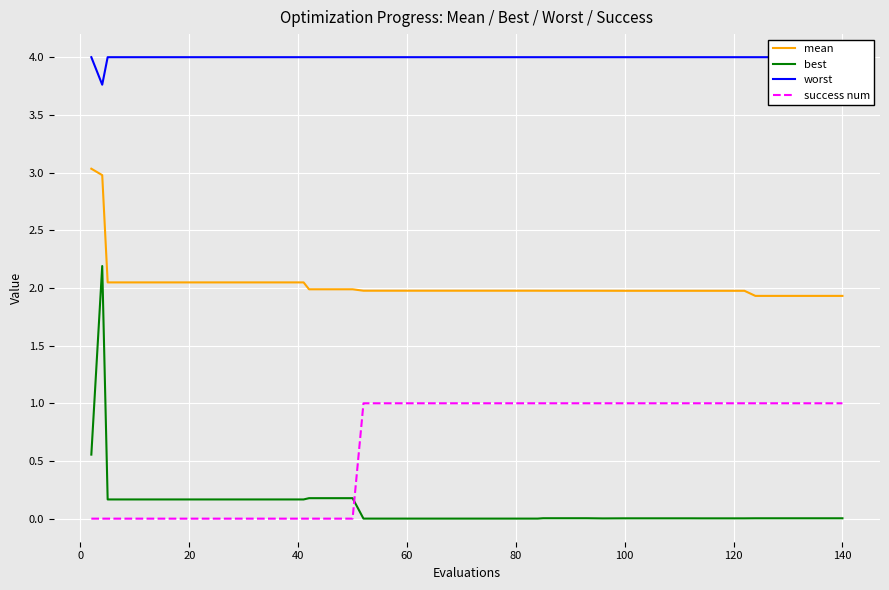

What is the highest value of the best series?

2.2